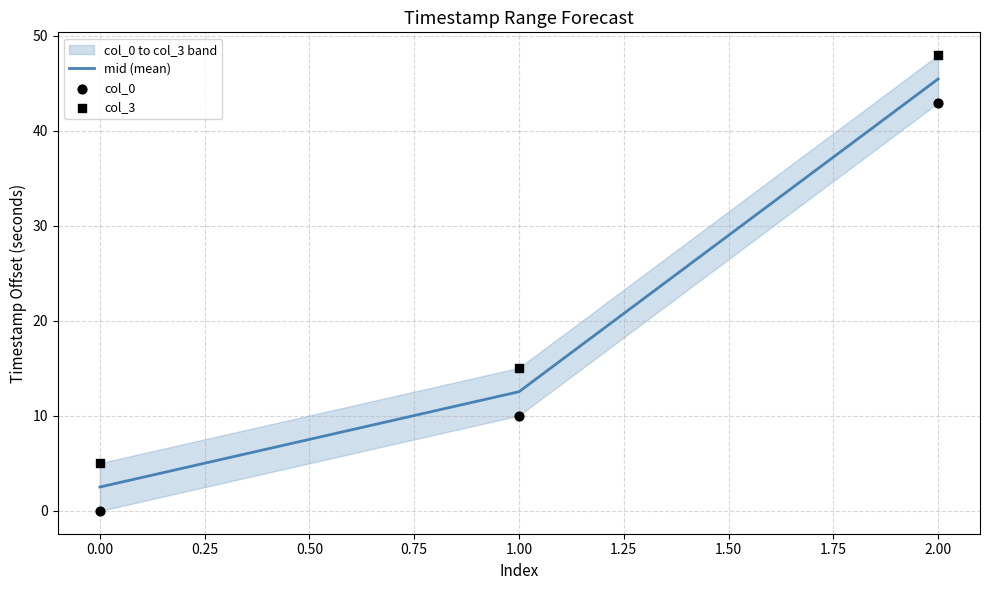

Which series contains the lowest Y value?

col_0